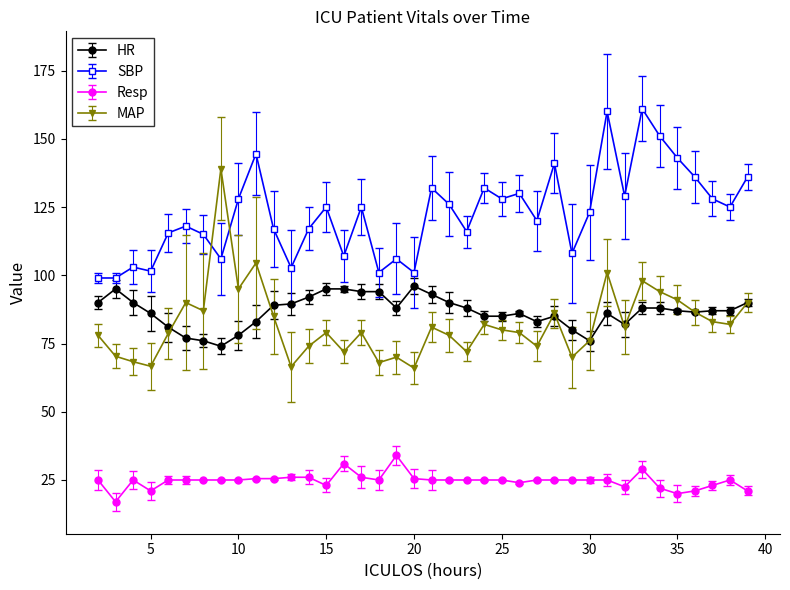

True or false: Resp has more than 2 interior local peaks.

True